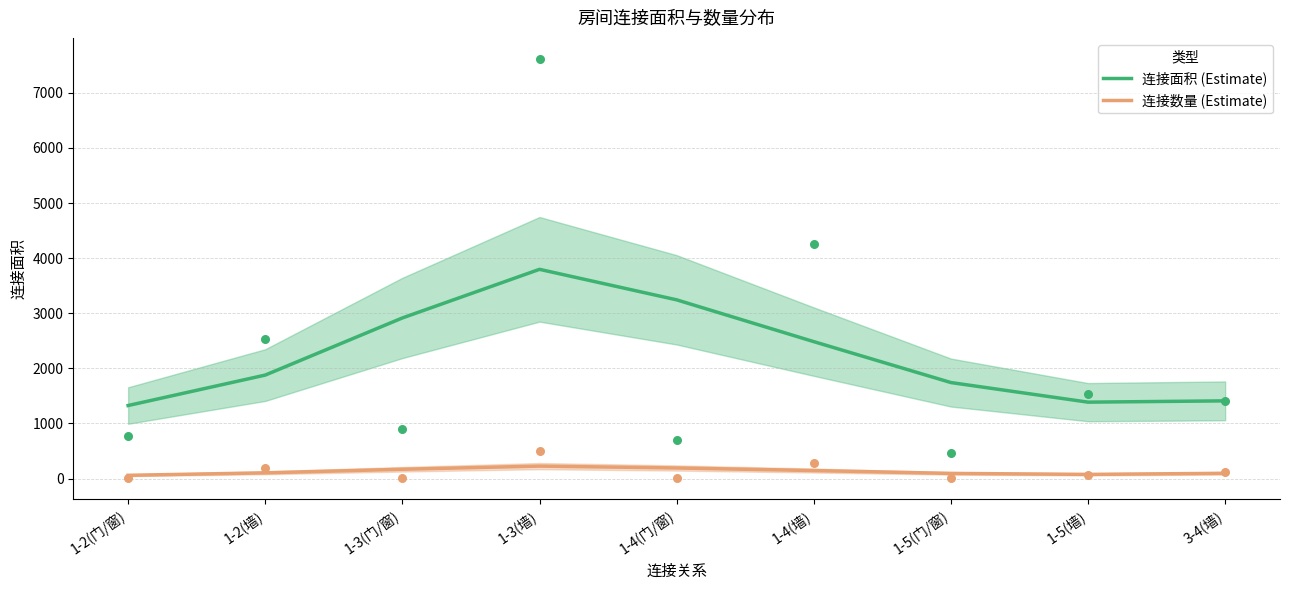

What is the total value across all series at 1-4(门/窗)?

3435.0